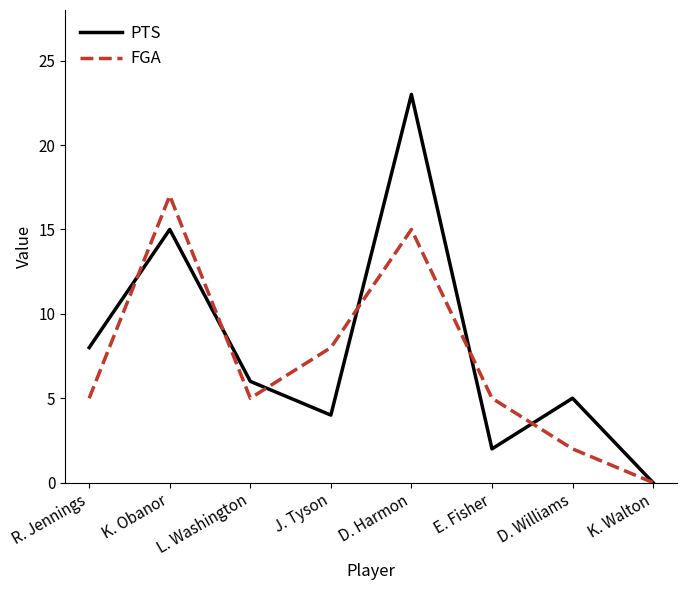

Rank the series by their maximum value, from lowest to highest.

FGA, PTS